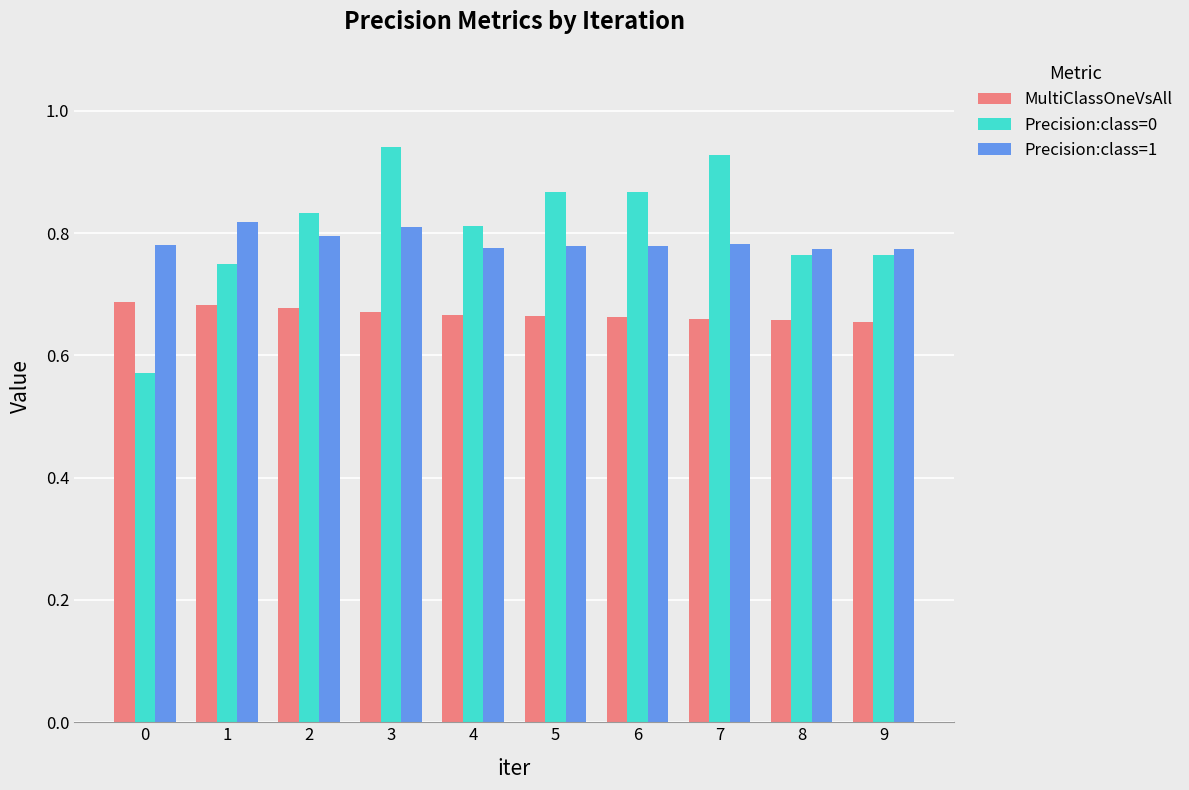

Between 1 and 8, which series saw the biggest shift?

Precision:class=1